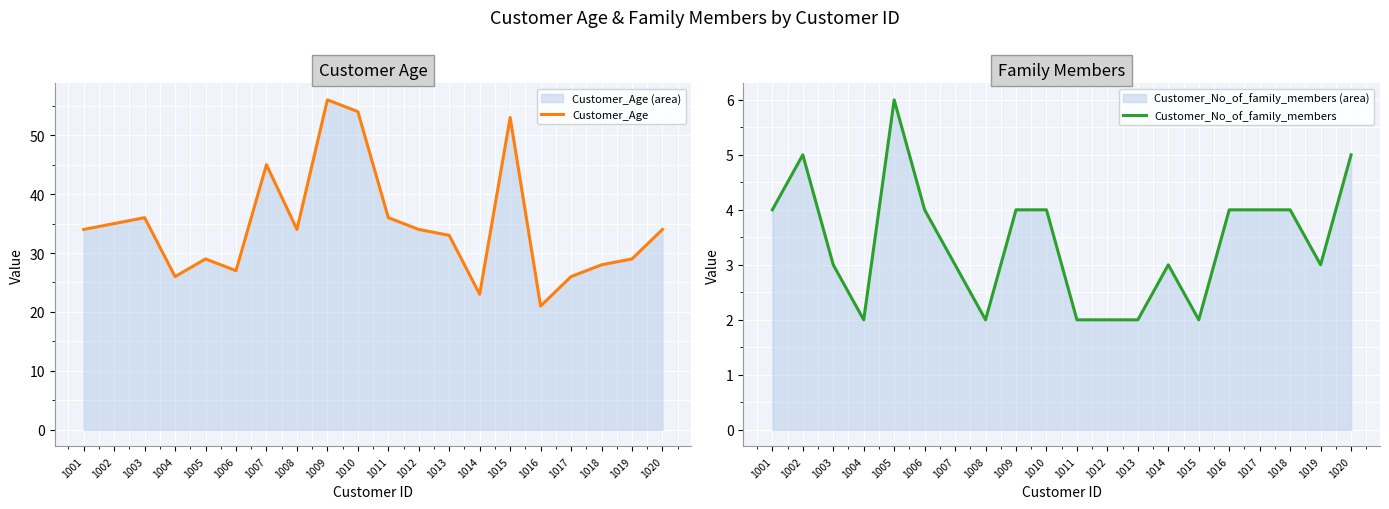

How many data points in Customer_Age are less than 34?

9